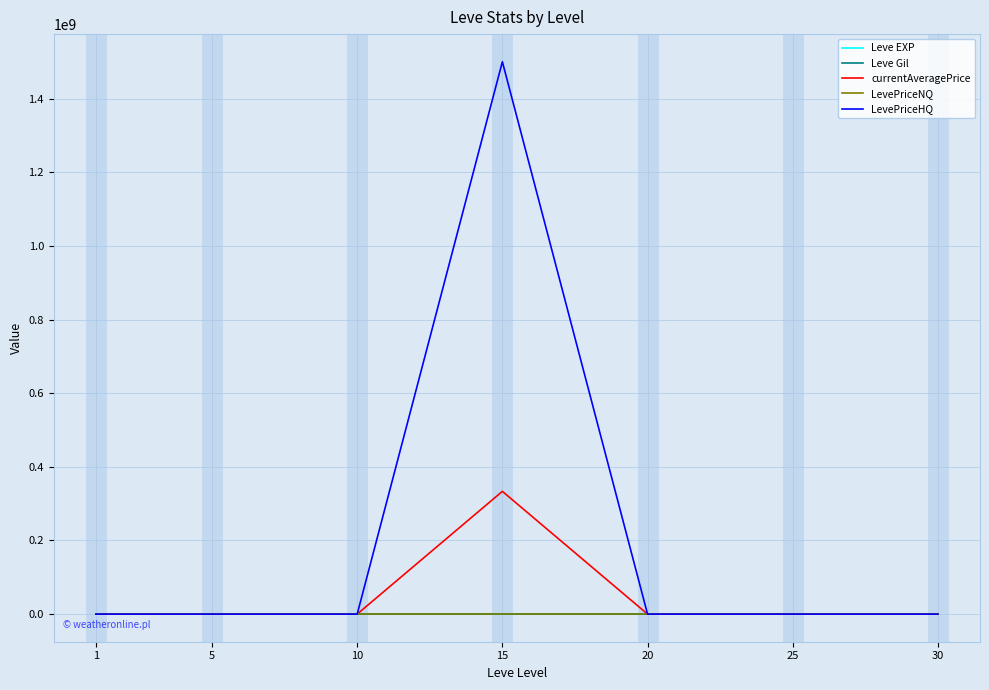

Which series has the largest range (max minus min)?

LevePriceHQ